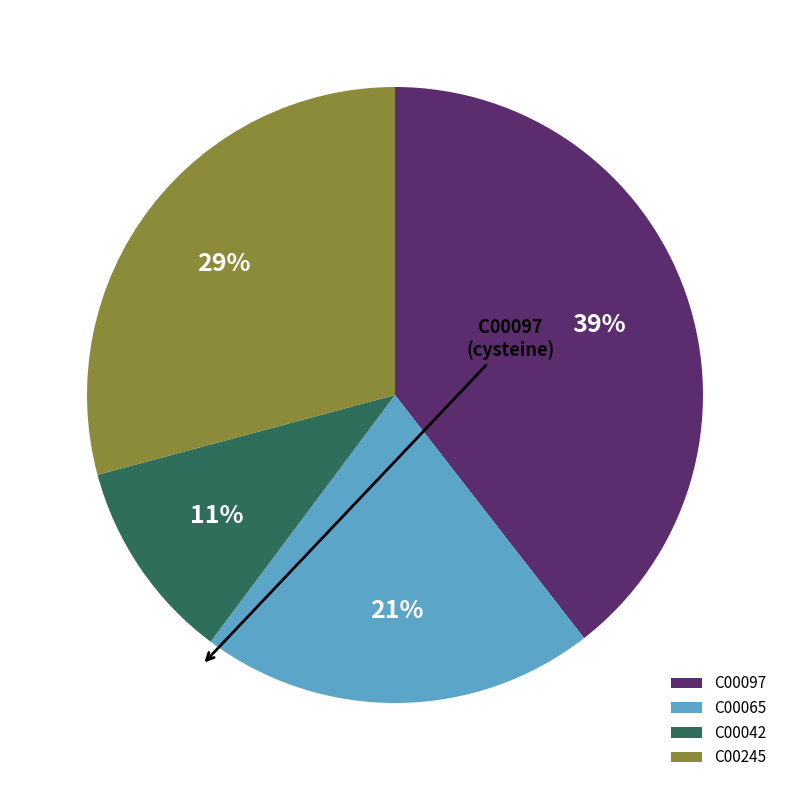

Is C00042 the majority of the pie?

No